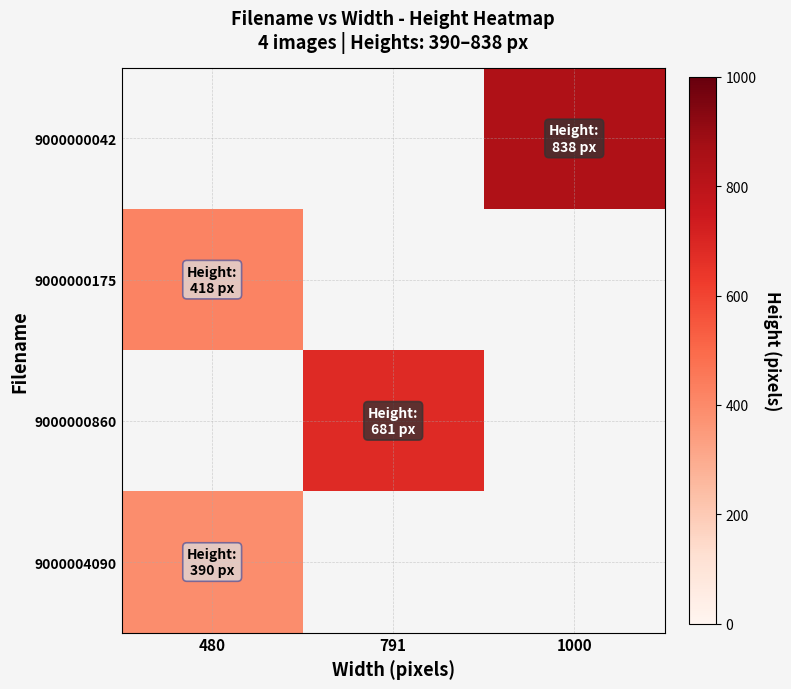

Is it true that row_0 equals 1152.1 at 1000?

False